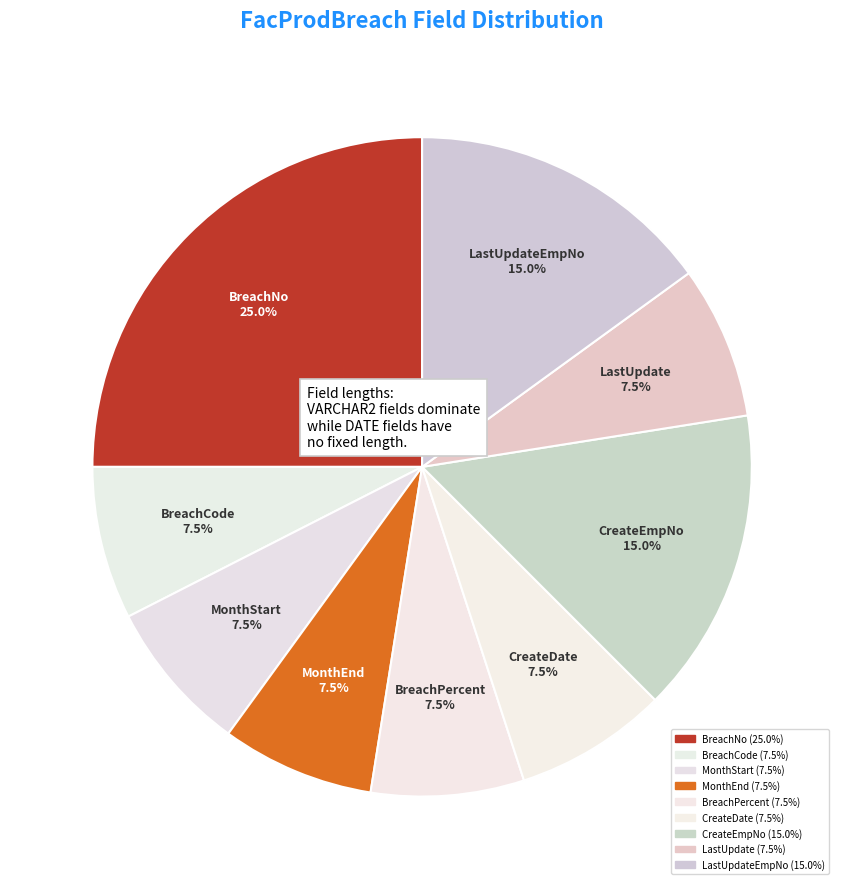

What is the smallest slice in the pie chart?

BreachCode